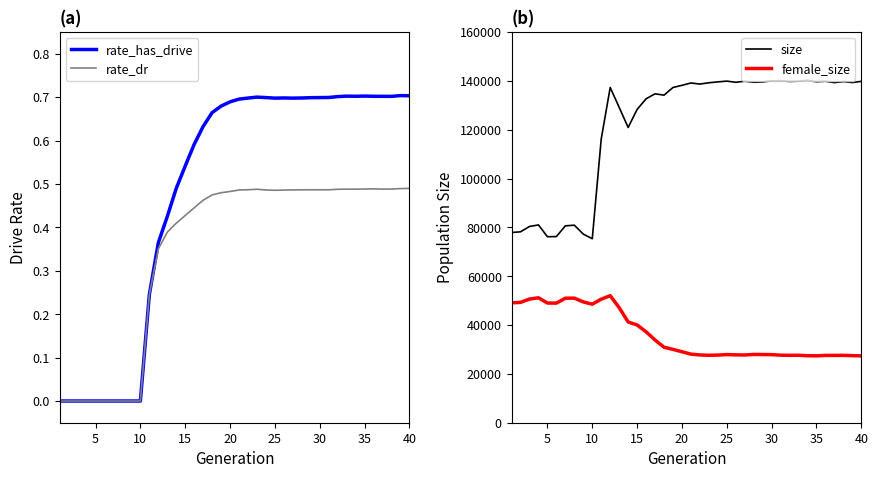

Reading left to right, transcribe all the data shown in this chart.

rate_has_drive: 0.0	0.0	0.0	0.0	0.0	0.0	0.0	0.0	0.0	0.0	0.2	0.4	0.4	0.5	0.5	0.6	0.6	0.7	0.7	0.7	0.7	0.7	0.7	0.7	0.7	0.7	0.7	0.7	0.7	0.7	0.7	0.7	0.7	0.7	0.7	0.7	0.7	0.7	0.7	0.7
rate_dr: 0.0	0.0	0.0	0.0	0.0	0.0	0.0	0.0	0.0	0.0	0.2	0.4	0.4	0.4	0.4	0.4	0.5	0.5	0.5	0.5	0.5	0.5	0.5	0.5	0.5	0.5	0.5	0.5	0.5	0.5	0.5	0.5	0.5	0.5	0.5	0.5	0.5	0.5	0.5	0.5
size: 77898.0	78184.0	80364.0	81007.0	76175.0	76236.0	80630.0	80898.0	77241.0	75353.0	116238.0	137288.0	129143.0	120919.0	128308.0	132652.0	134694.0	134152.0	137285.0	138173.0	139139.0	138692.0	139231.0	139581.0	139896.0	139425.0	139847.0	139434.0	139555.0	140029.0	140037.0	139763.0	139867.0	140234.0	139642.0	139849.0	139287.0	139706.0	139331.0	139804.0
female_size: 49091.0	49286.0	50651.0	51160.0	49018.0	48981.0	50991.0	51017.0	49470.0	48542.0	50608.0	52019.0	47120.0	41262.0	40033.0	37244.0	33870.0	30908.0	30032.0	29063.0	28082.0	27750.0	27625.0	27698.0	27909.0	27788.0	27738.0	27964.0	27921.0	27885.0	27662.0	27608.0	27629.0	27437.0	27398.0	27572.0	27575.0	27594.0	27467.0	27378.0